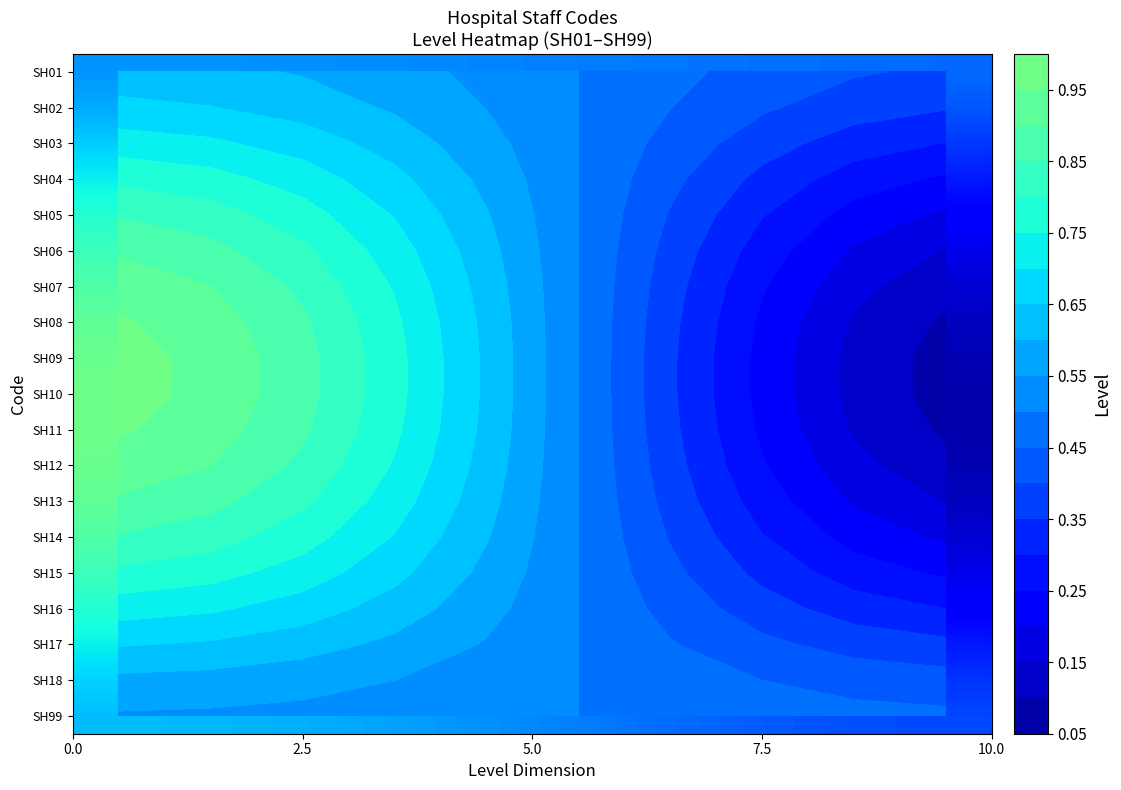

What is the total value across all series at 2.5?

14.1